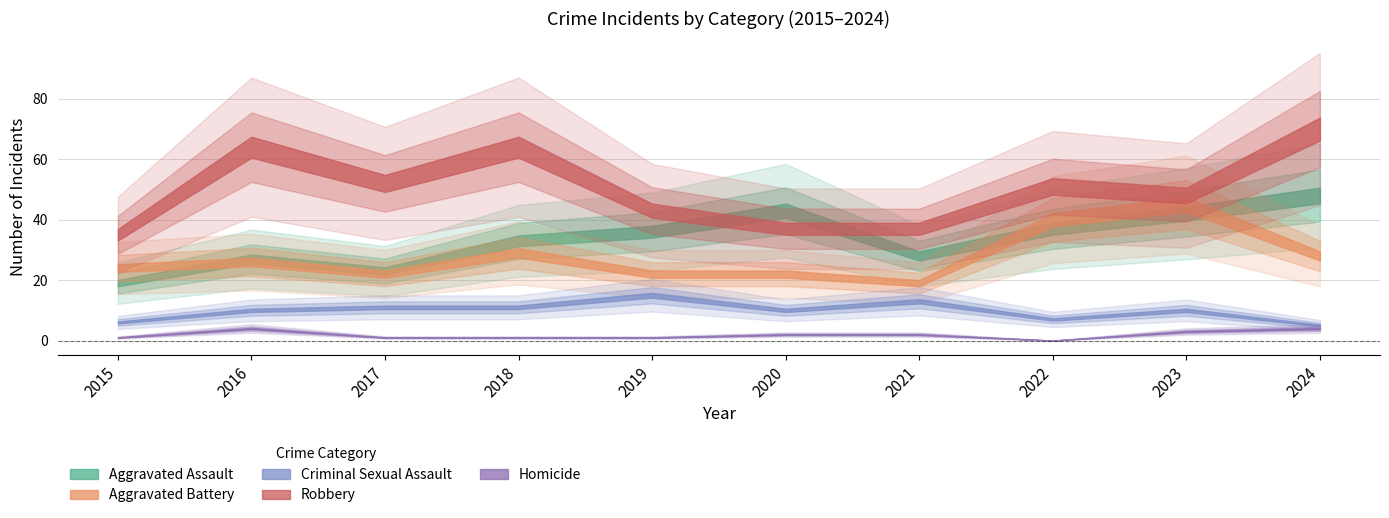

What is the greatest value displayed?

70